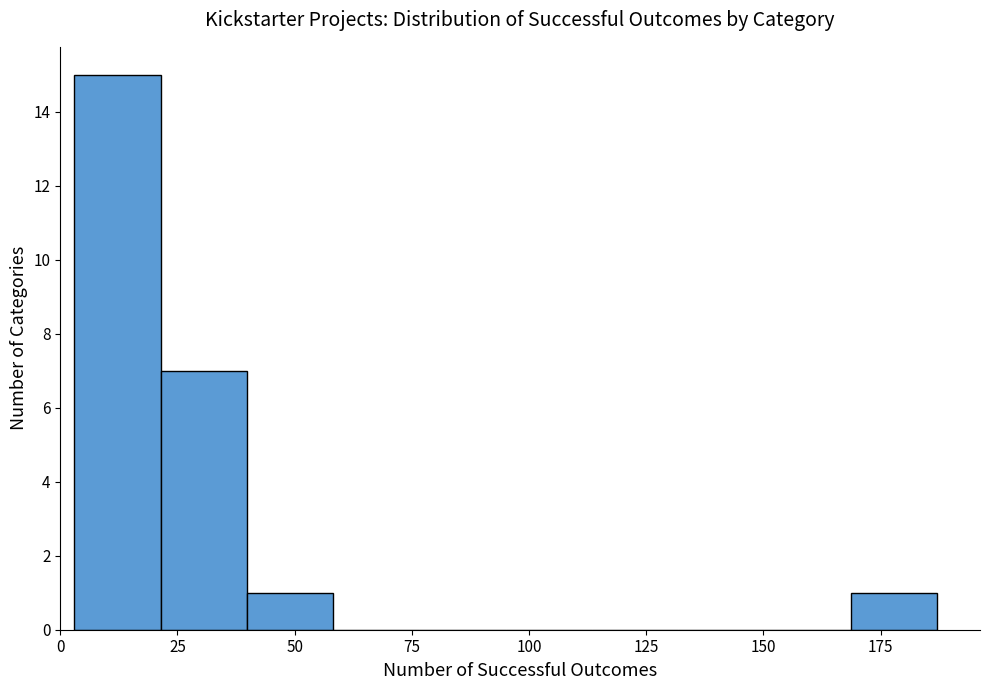

Read against the x-axis, roughly where is the centre of the tallest bar?

10